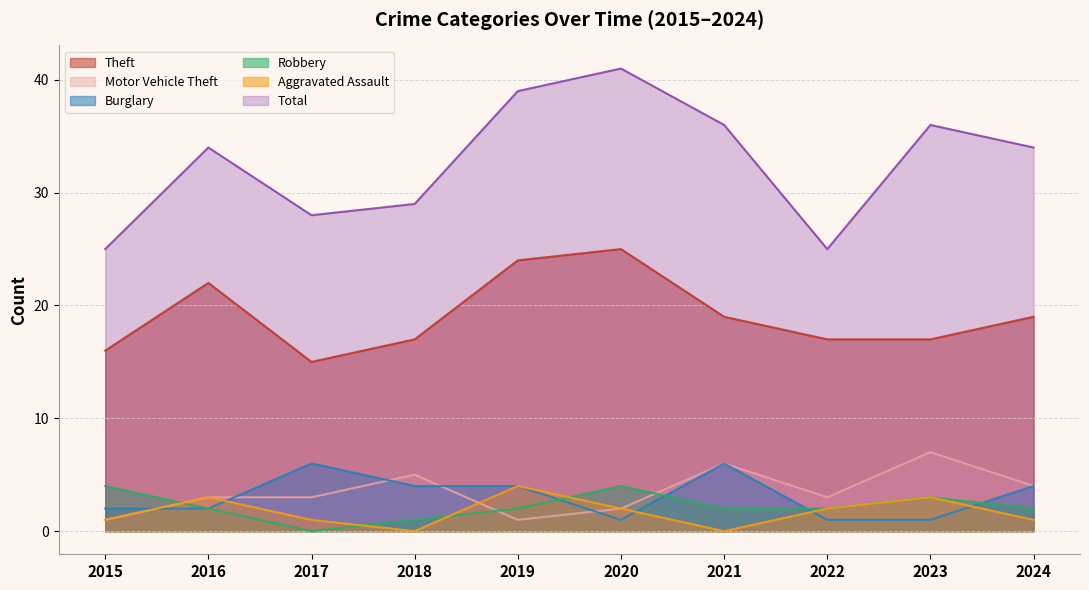

True or false: Theft has more than 0 points higher than both neighbors.

True